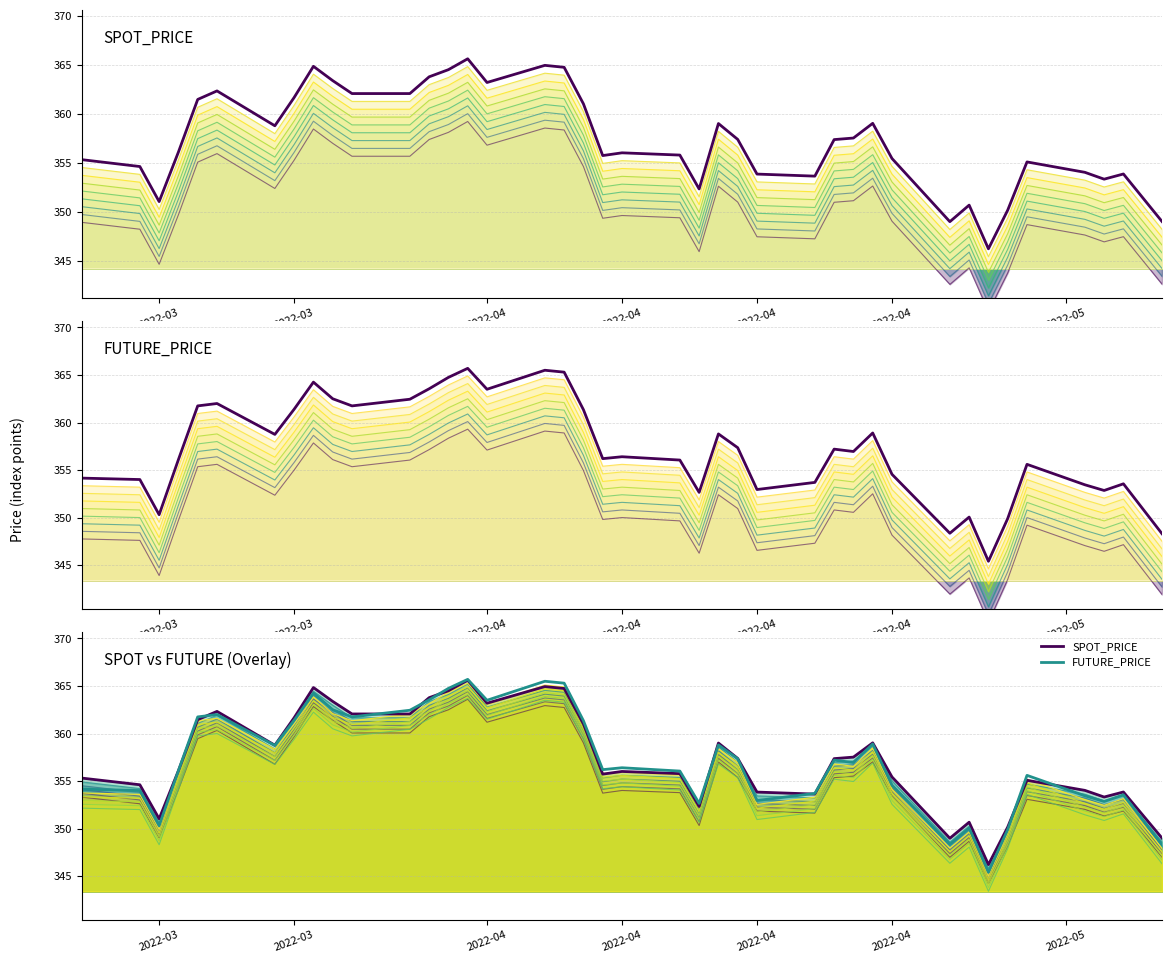

What is the difference between the second highest and second lowest values in the SPOT_PRICE series?

16.0